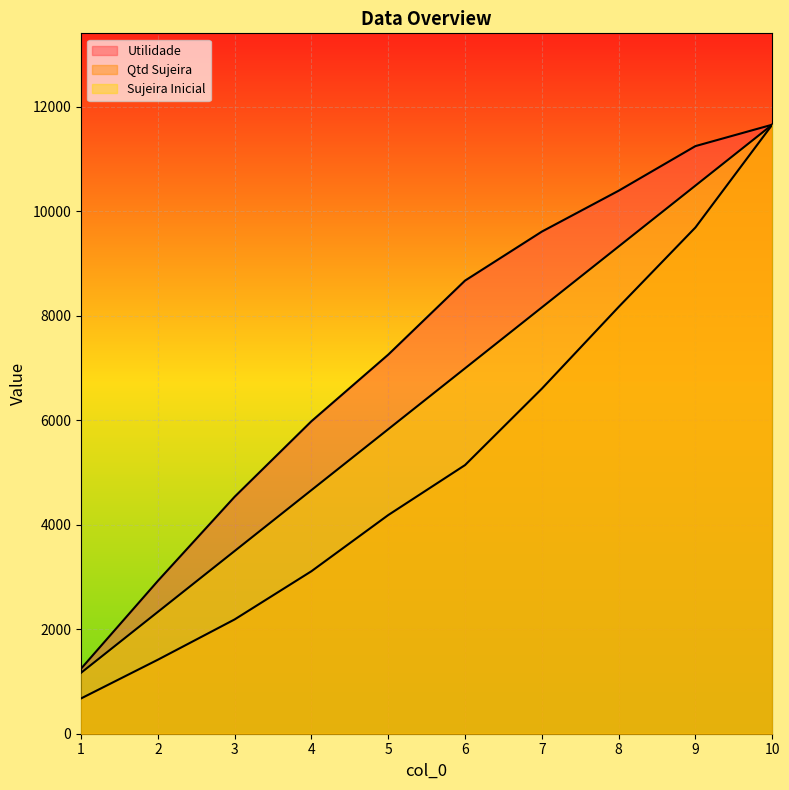

At which label is Utilidade closest to 6449?

4